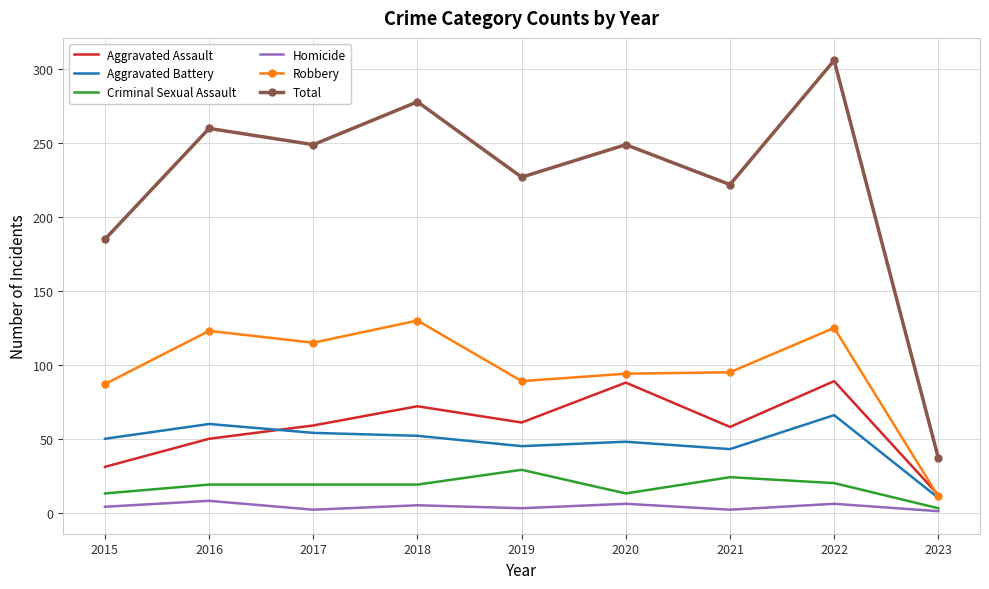

Which series has the widest spread of values?

Total